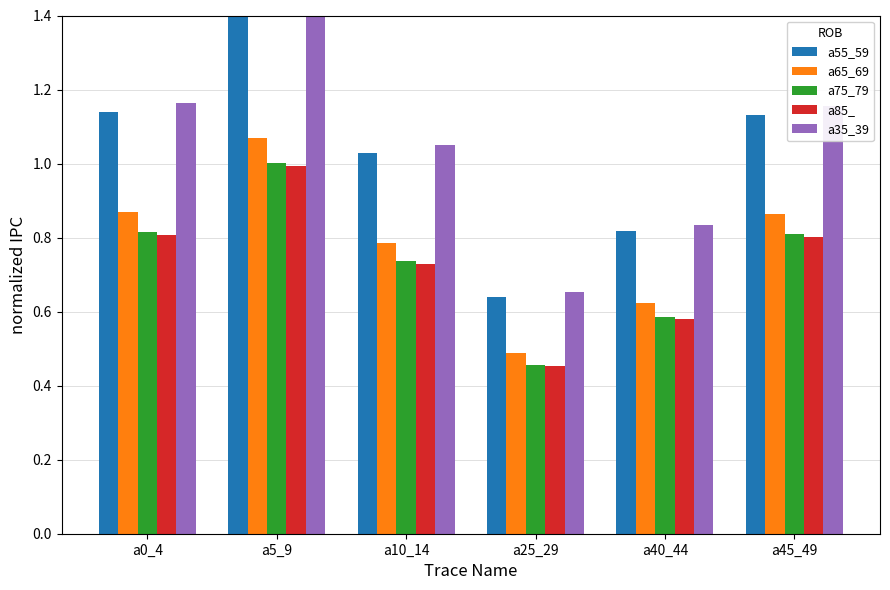

List the labels in order of a55_59 value, largest first.

a5_9, a0_4, a45_49, a10_14, a40_44, a25_29